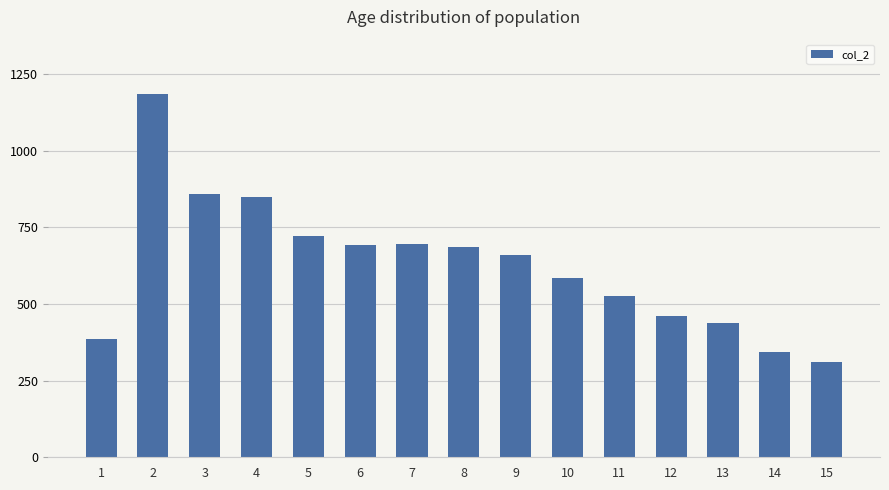

Does the chart contain stacked bars?

No